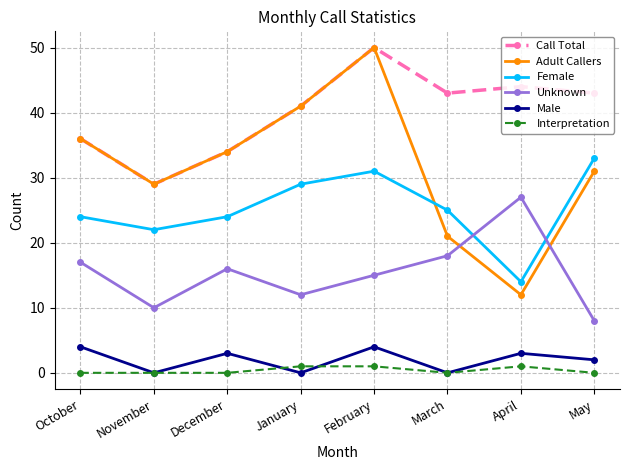

In Female, how many points are lower than both neighbors (excluding endpoints)?

2